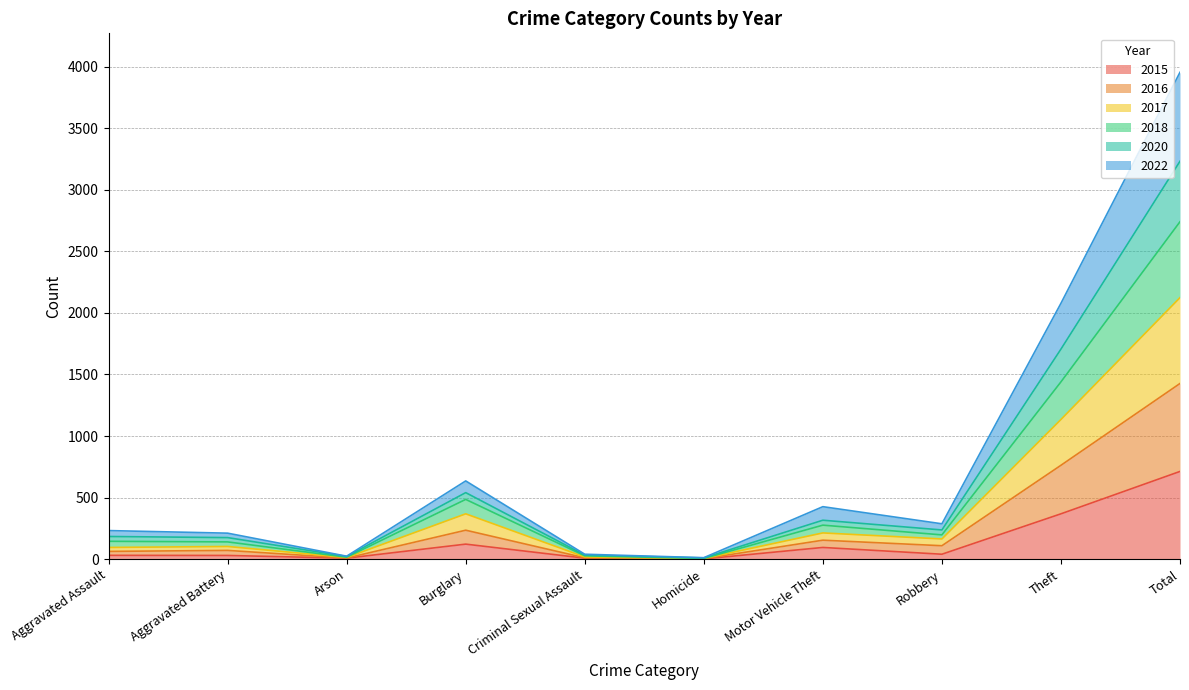

In 2015, how many points are lower than both neighbors (excluding endpoints)?

3